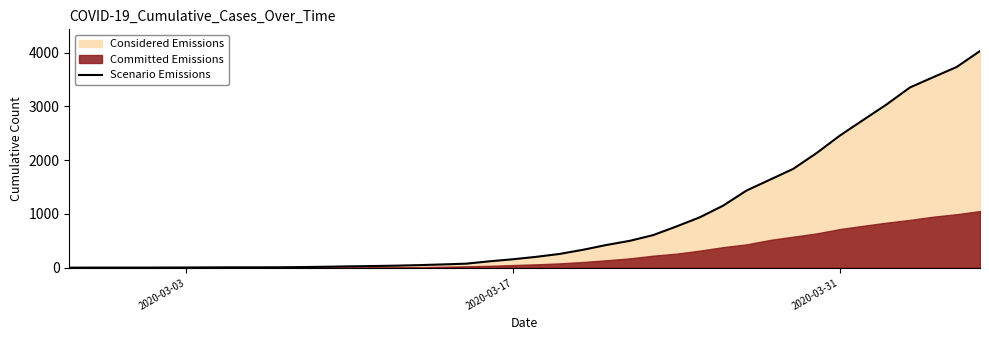

What is the highest value of the Scenario Emissions series?

4028